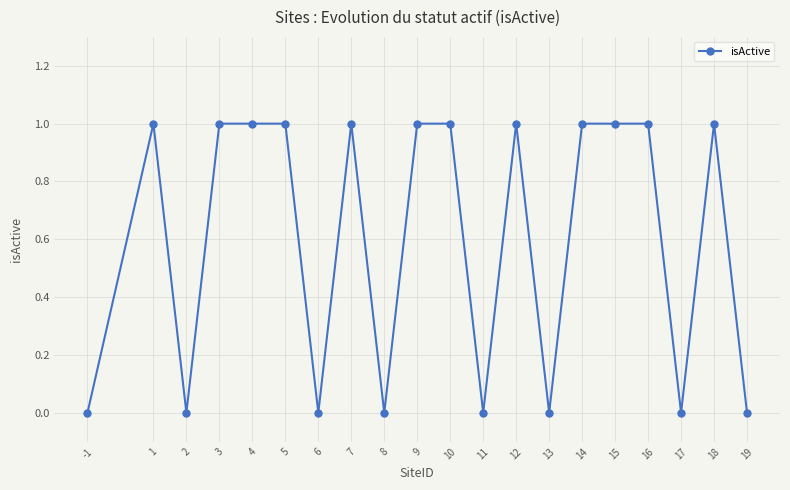

What is the greatest value displayed?

1